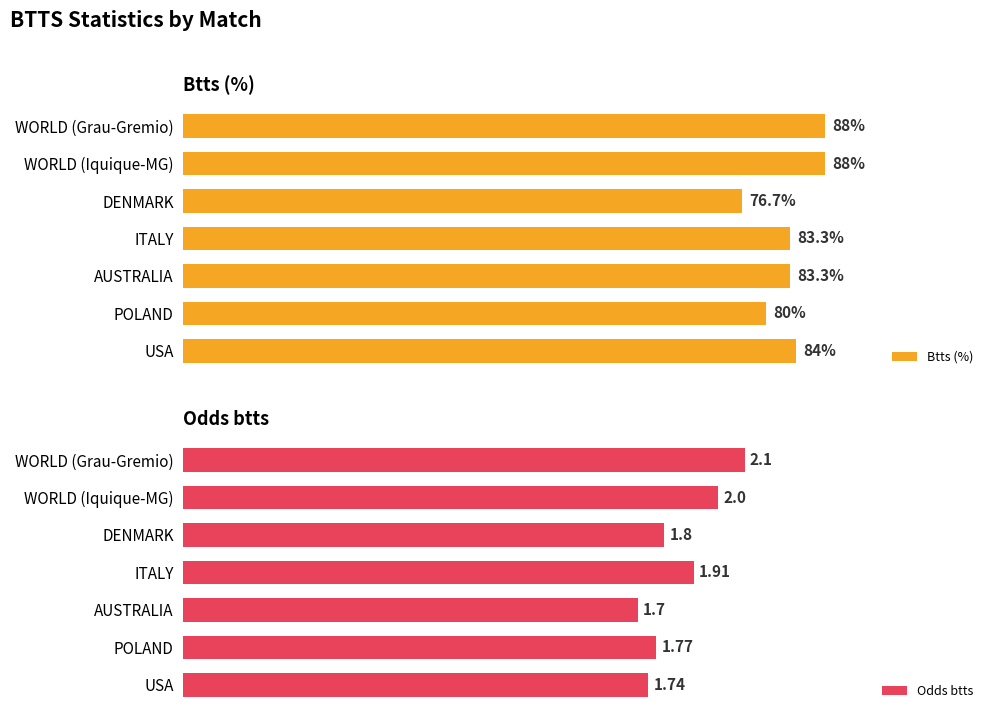

What is the maximum value for Odds btts?

2.1